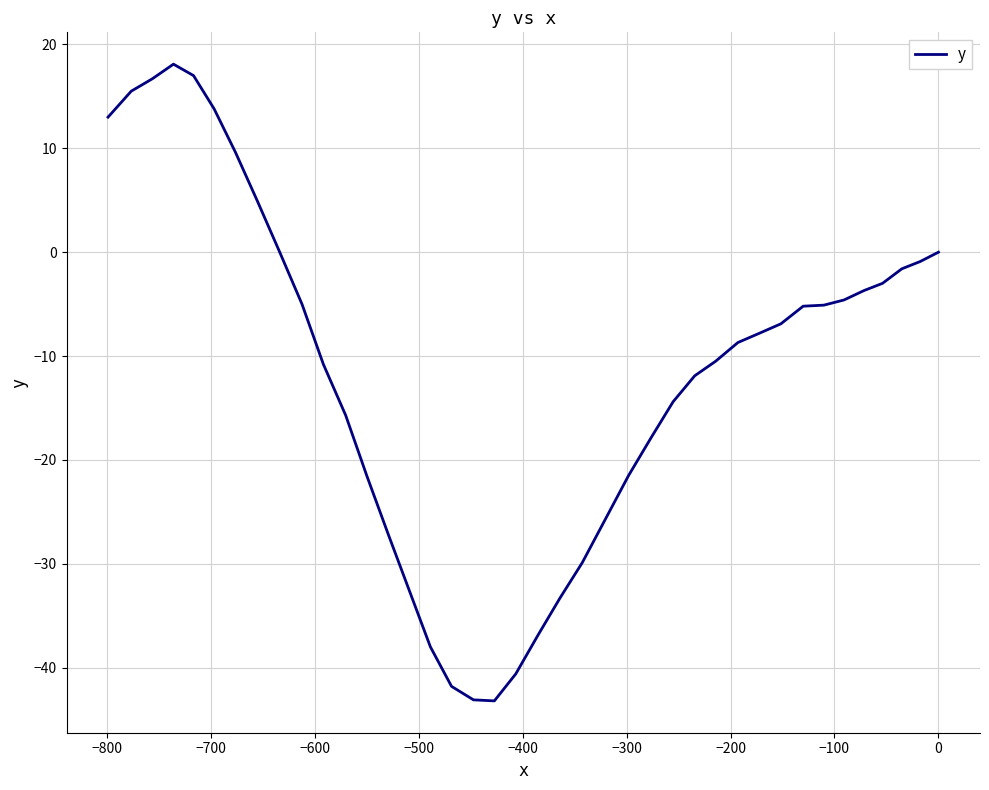

How many positive values are there?

8